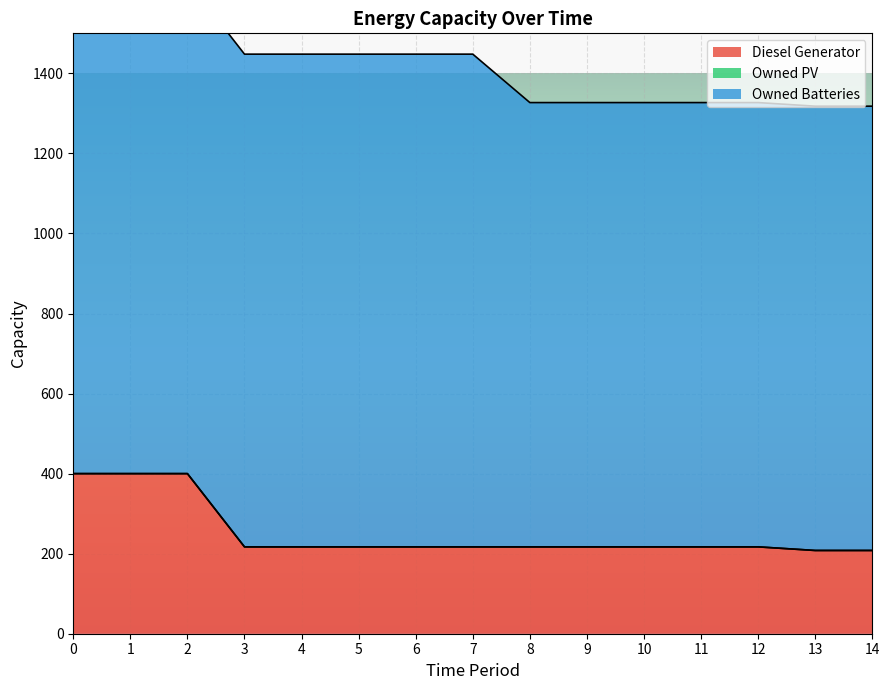

How many data points in Diesel Generator are less than 217?

2